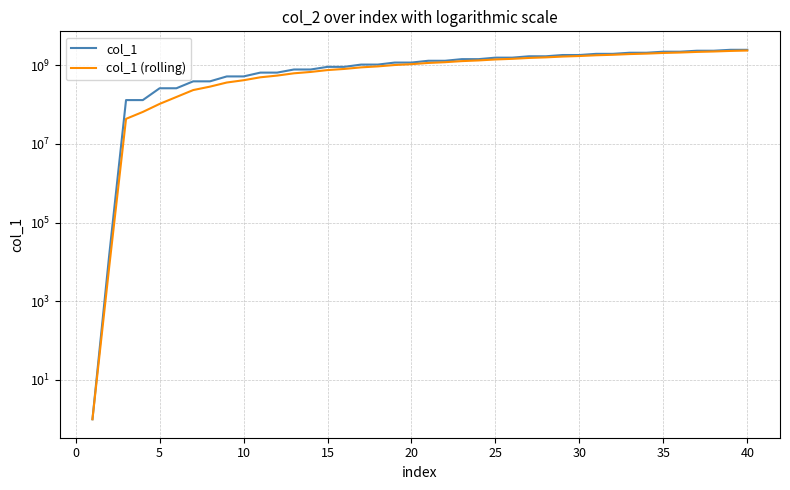

Read the col_1 (rolling) value at 30.

1716031957.2